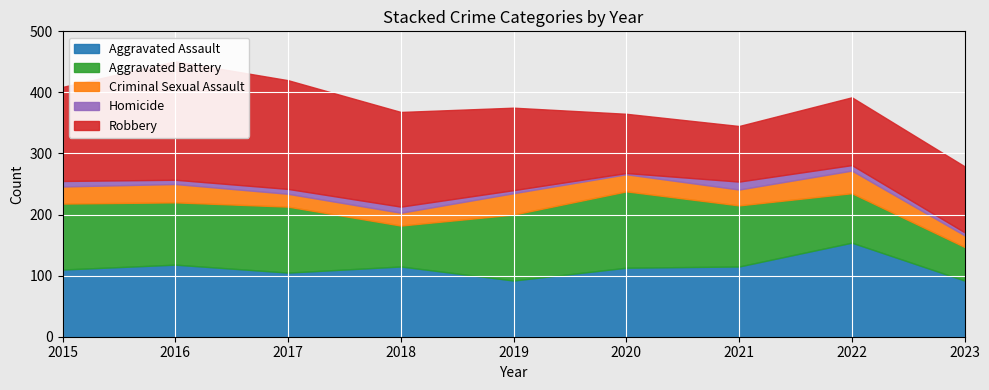

What is the minimum value shown in the chart?

2